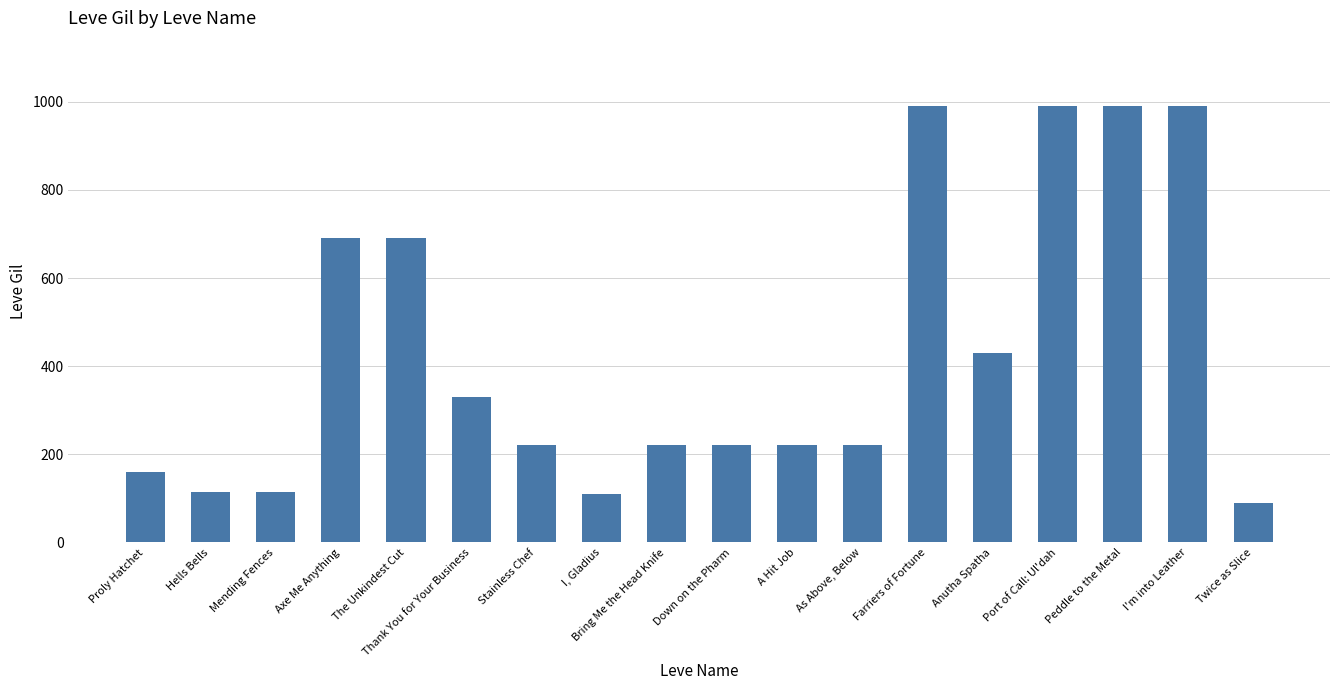

What is the sum of the values at Bring Me the Head Knife and Farriers of Fortune?

1210